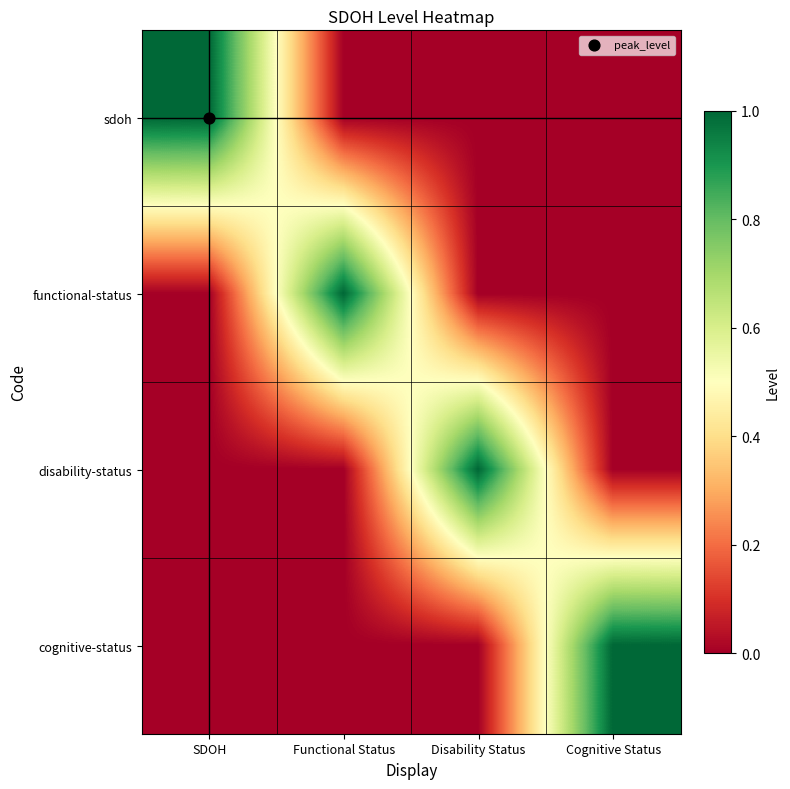

What is the total value across all series at Disability Status?

1